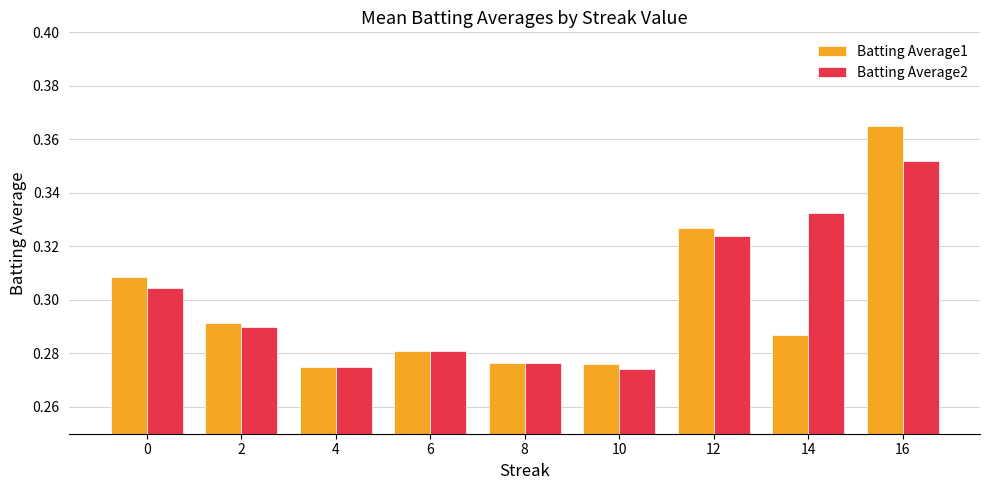

Which label corresponds to the largest value in the chart?

16